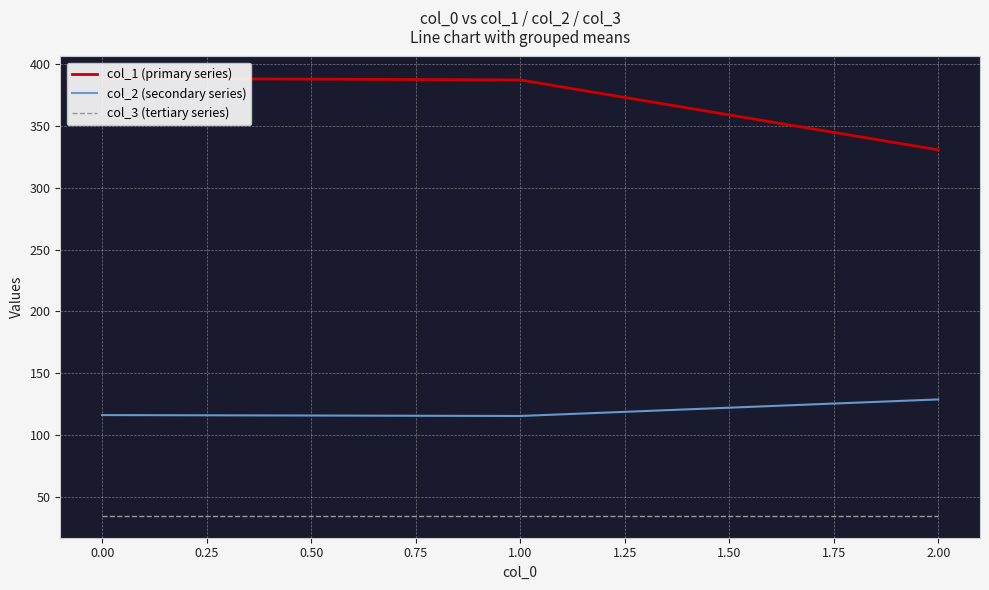

What is the highest value of the col_2 (secondary series) series?

129.0